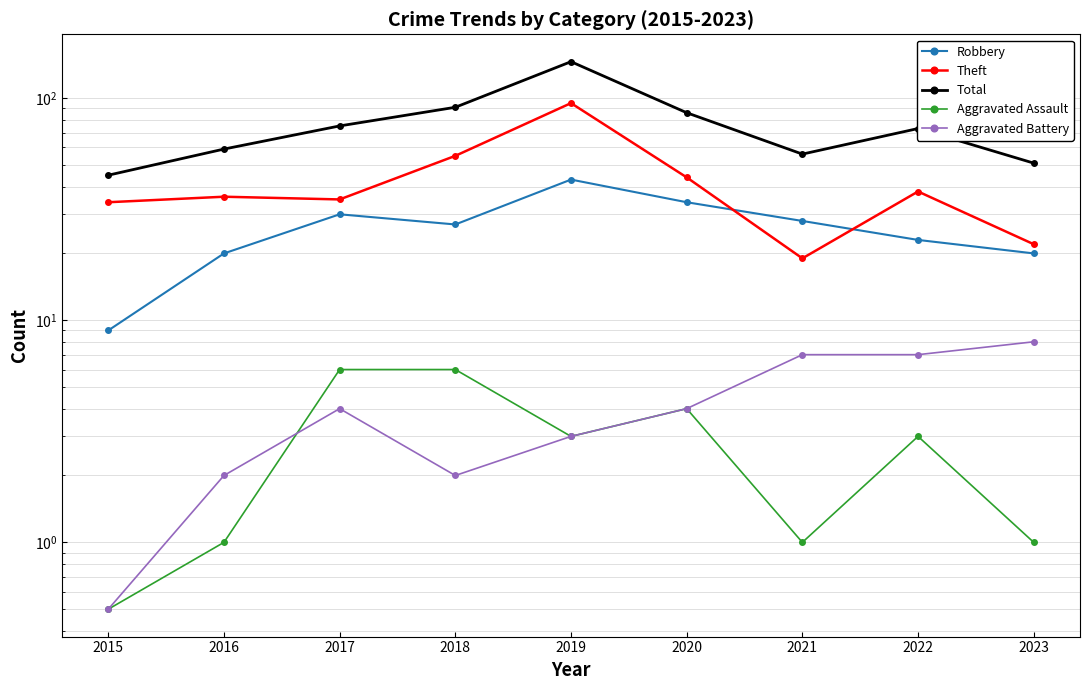

At how many categories does at least one series exceed 21?

9